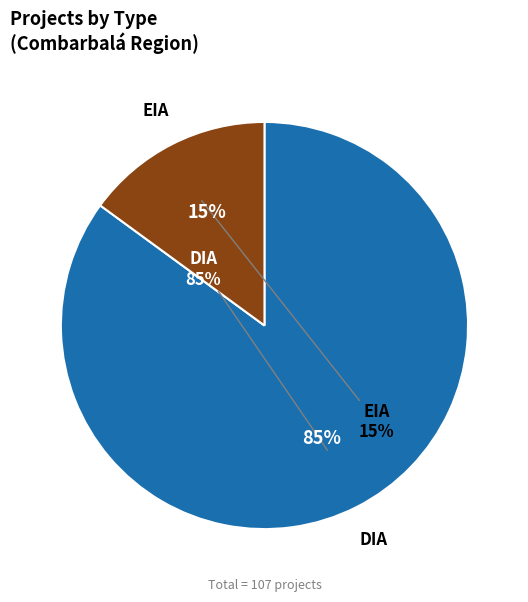

Which slice is the largest?

DIA